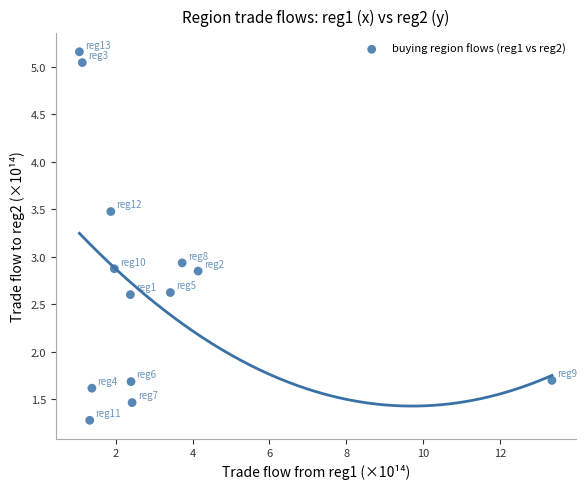

What is the range of X values (max minus min)?

12.3